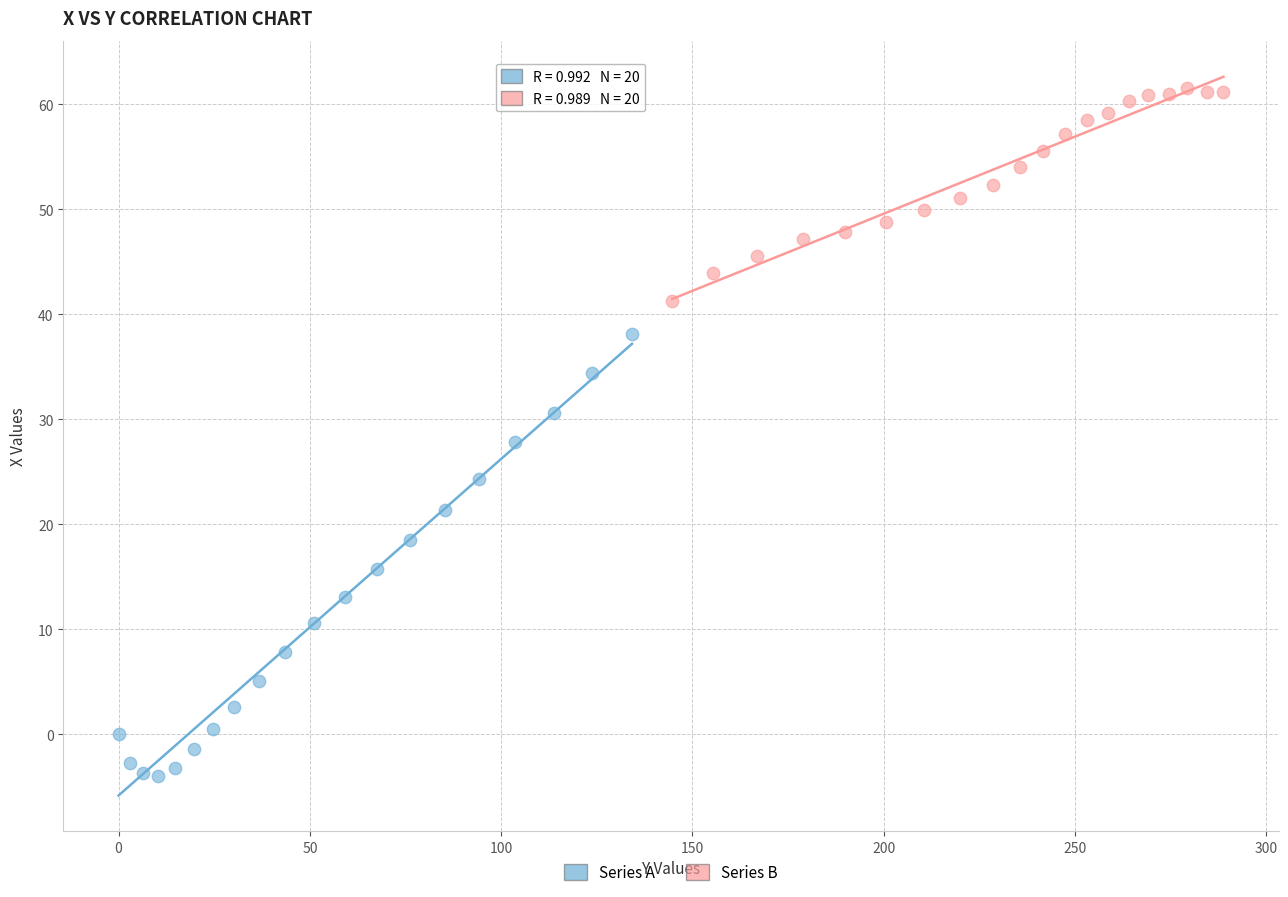

Which series has the widest spread of Y values?

Series A